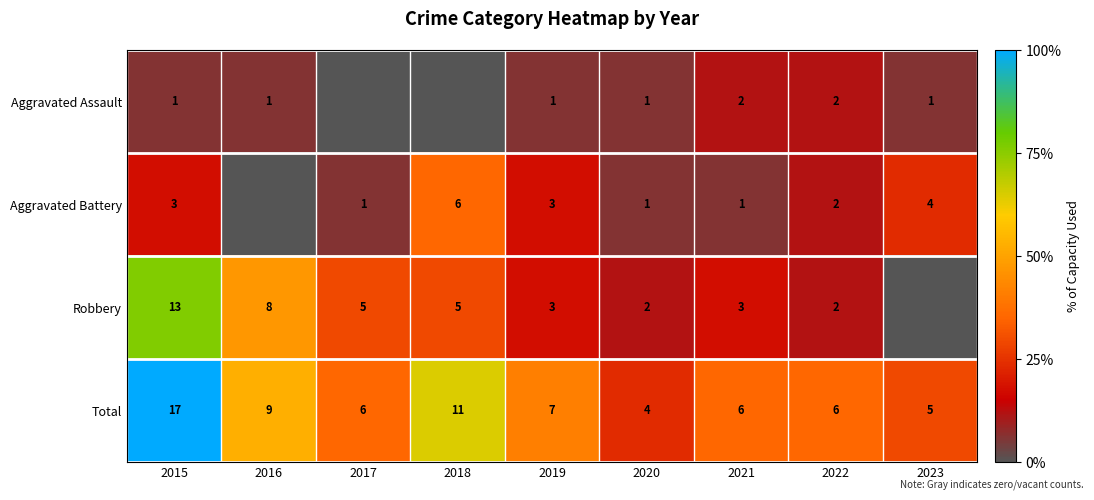

Is it true that Aggravated Battery equals 6 at 2018?

True